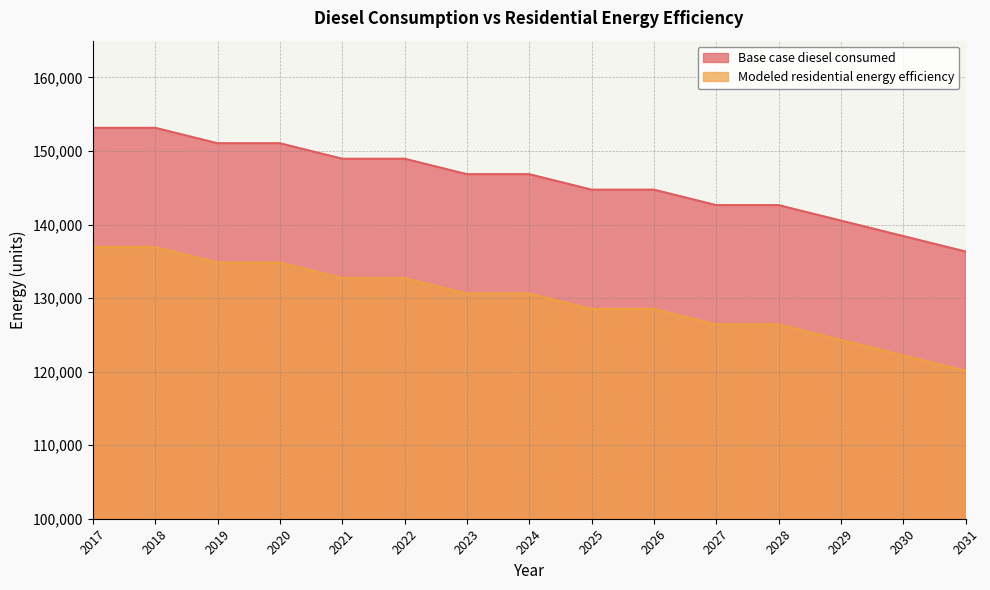

True or false: Modeled residential energy efficiency has more than 0 interior local peaks.

False